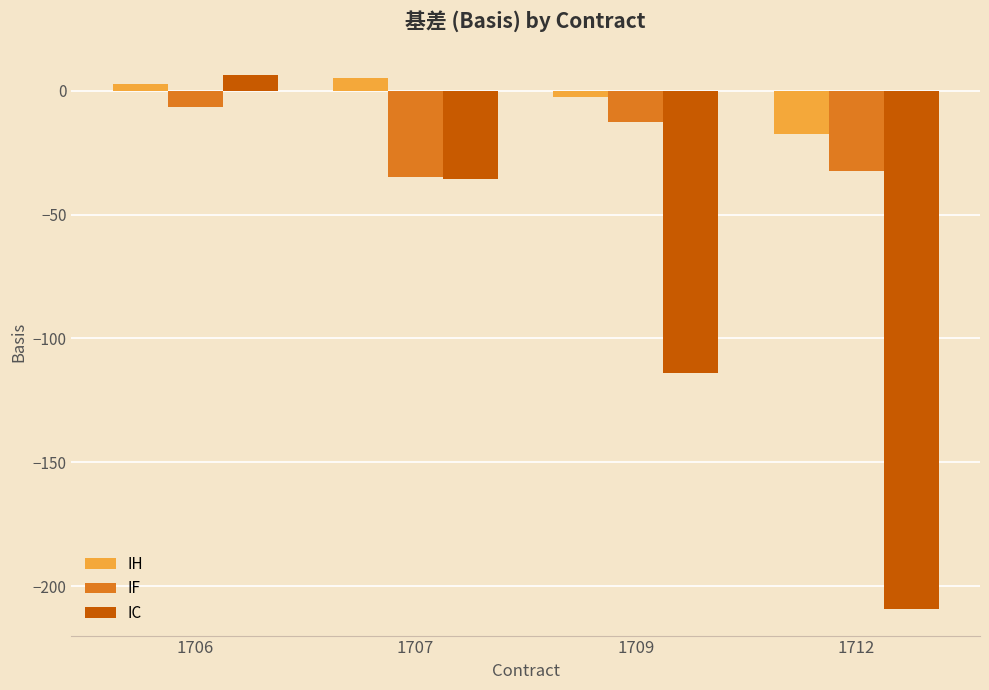

What is the sum of all IH values?

-12.5